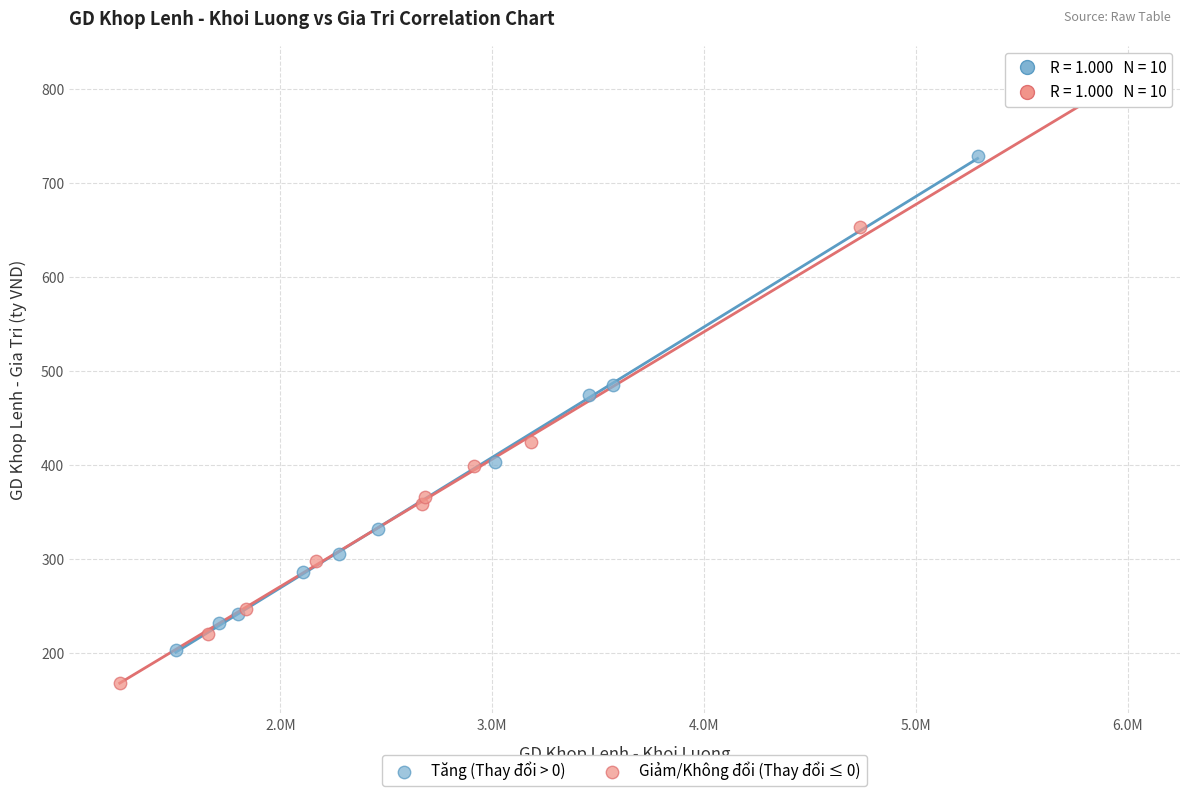

Which series reaches the maximum Y coordinate?

Giảm/Không đổi (Thay đổi ≤ 0)